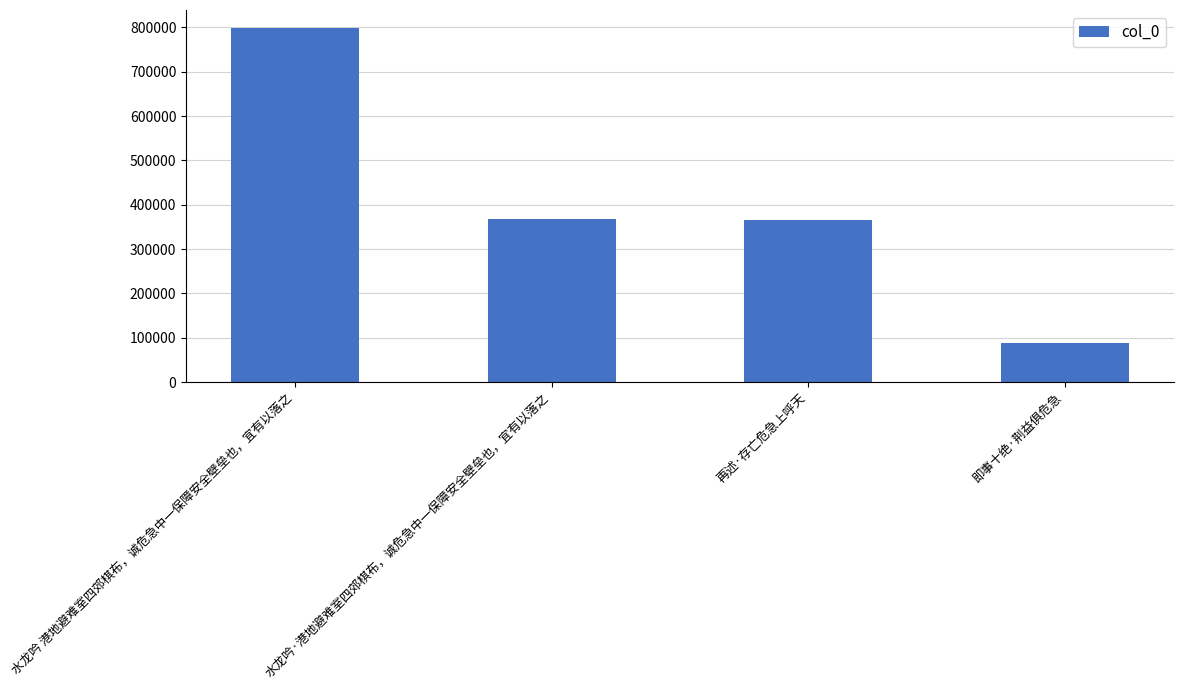

At which category does the chart reach its peak across all series?

水龙吟 港地避难室四郊棋布，诚危急中一保障安全壁垒也，宜有以落之